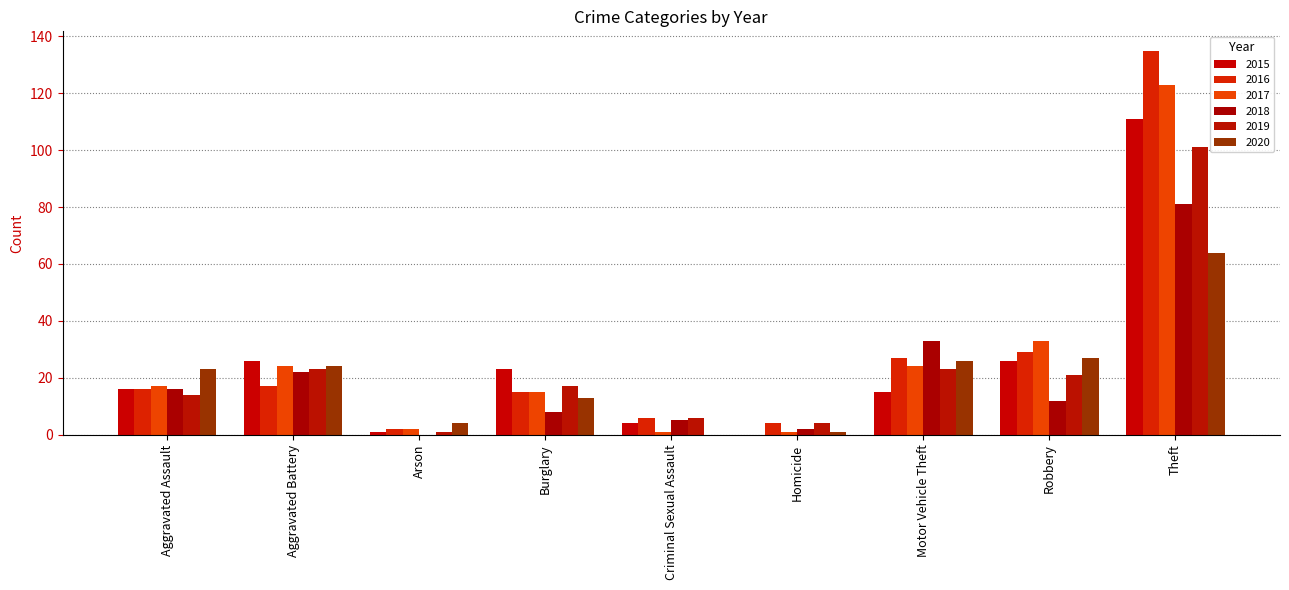

Is it true that 2019 equals 23 at Aggravated Battery?

True